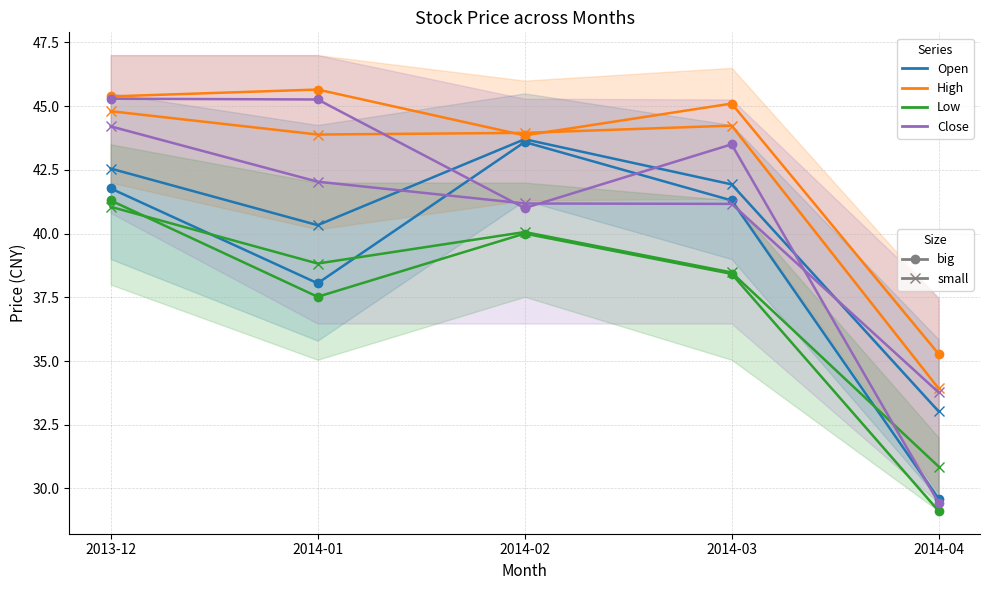

True or false: Low has a value of 23.4 at 2014-03.

False